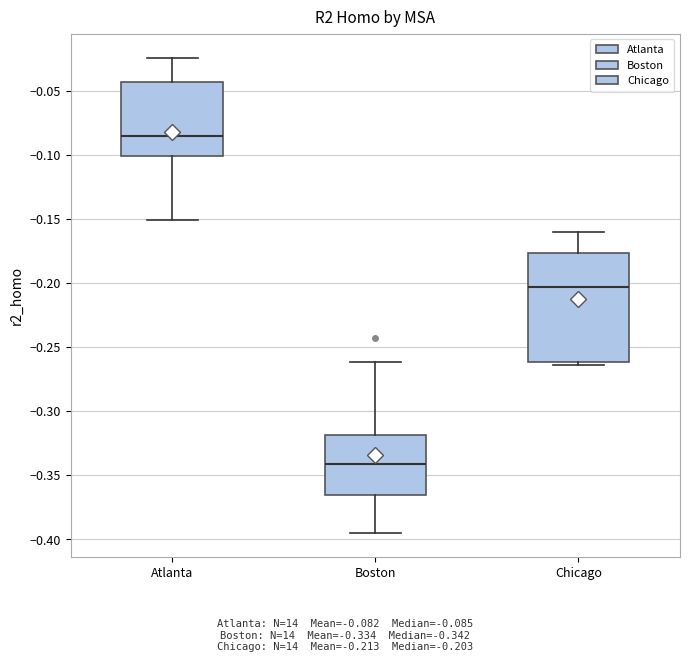

Which box is the tallest, from its lower edge to its upper edge?

Chicago